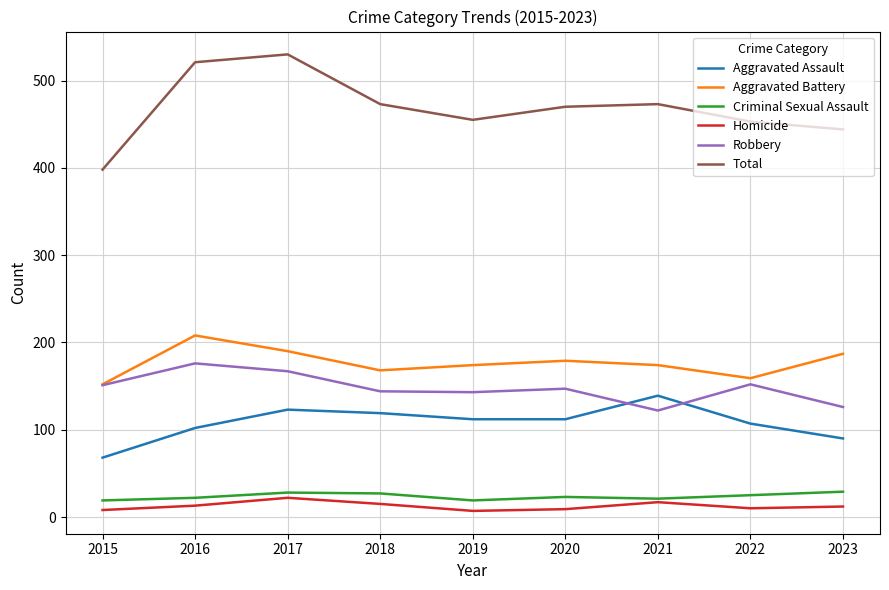

Is it true that Aggravated Battery equals 98 at 2018?

False